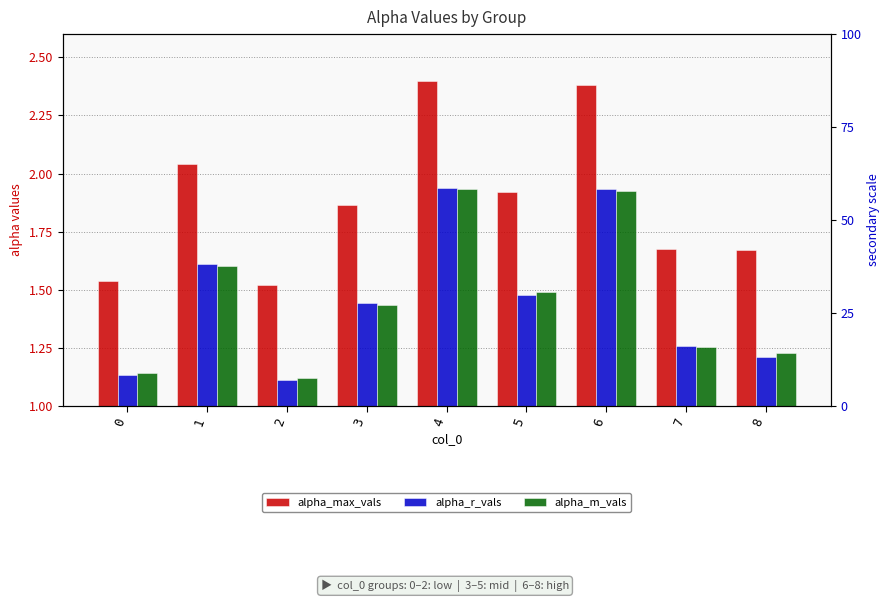

How many series are shown in this chart?

3